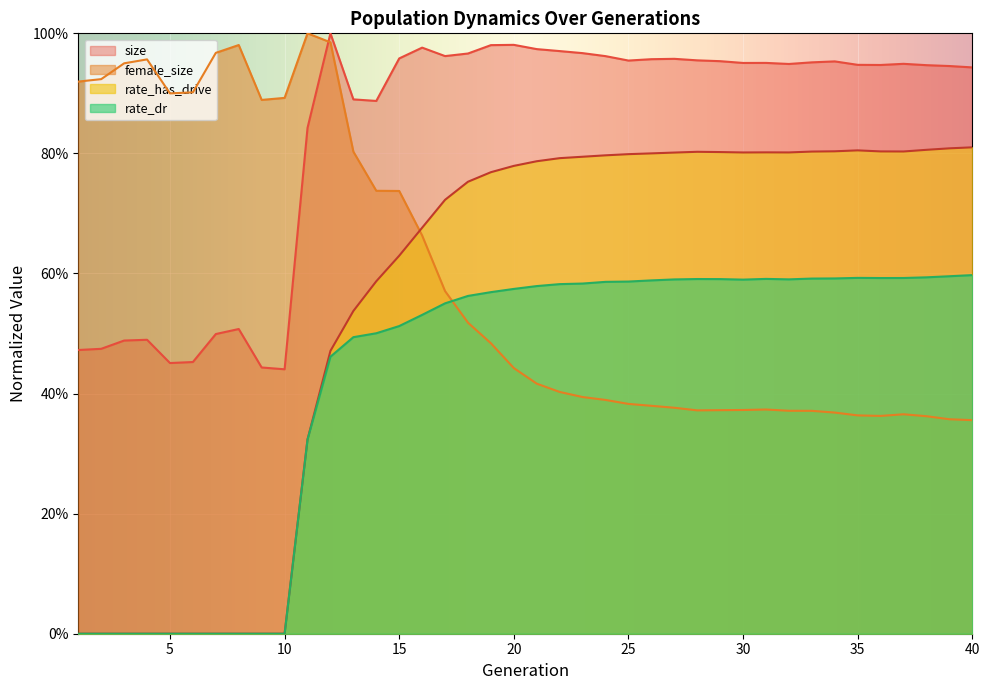

At 6, list the series in order from smallest to largest.

rate_has_drive, rate_dr, size, female_size